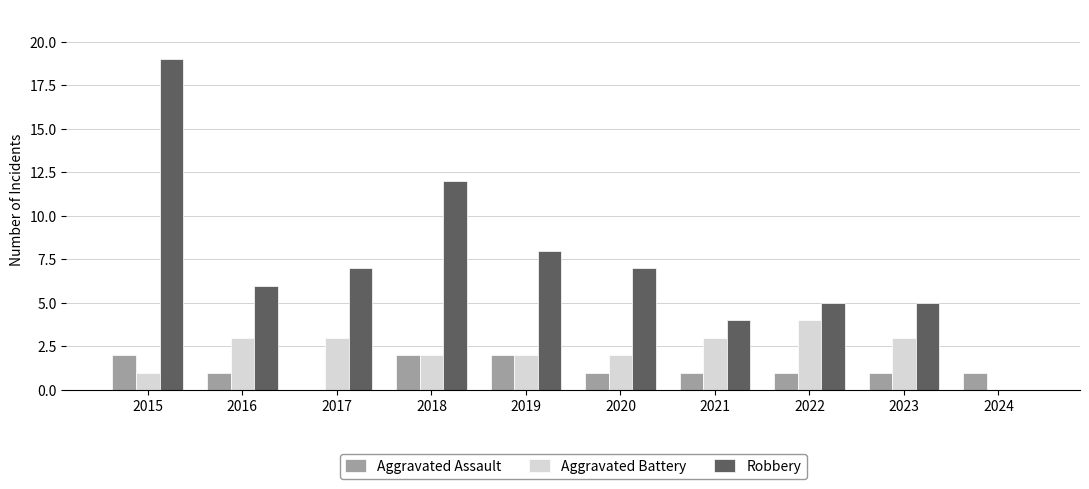

What is the average value of the Aggravated Assault series?

1